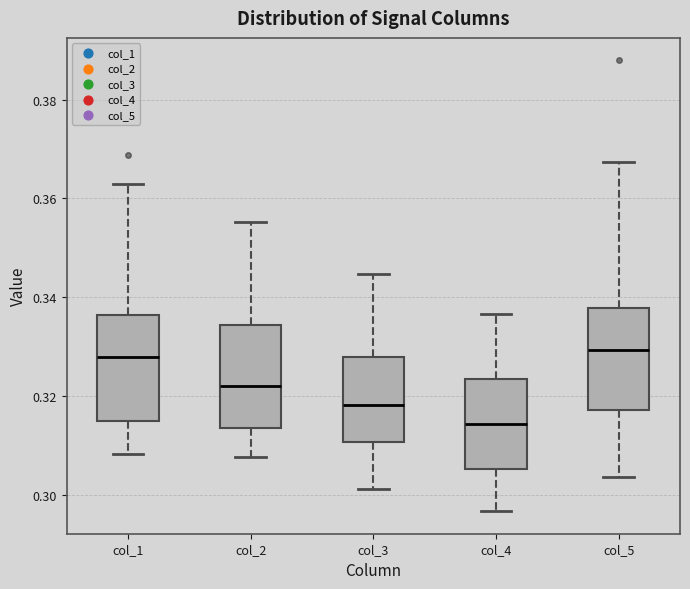

Reading left to right, transcribe this box plot: for each box, give where its median line is, the range the box spans, and where its two whiskers end, as read against the y-axis. The values are not printed on the chart, so give them approximately, as read against the axis.

col_1: median 0.328, box 0.314 to 0.336, whiskers 0.308 to 0.362
col_2: median 0.322, box 0.314 to 0.334, whiskers 0.308 to 0.356
col_3: median 0.318, box 0.310 to 0.328, whiskers 0.302 to 0.344
col_4: median 0.314, box 0.306 to 0.324, whiskers 0.296 to 0.336
col_5: median 0.330, box 0.318 to 0.338, whiskers 0.304 to 0.368